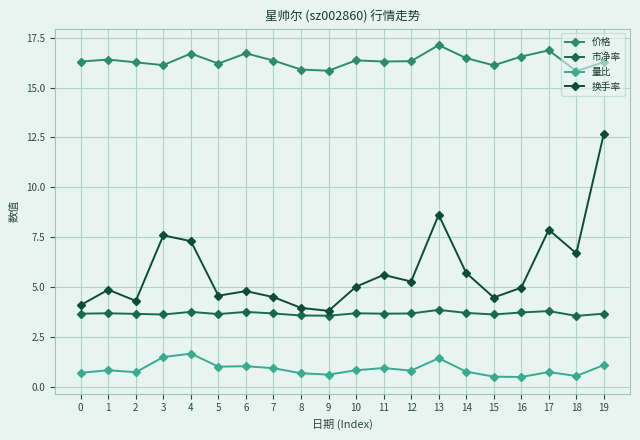

True or false: 换手率 and 市净率 cross at least once.

False